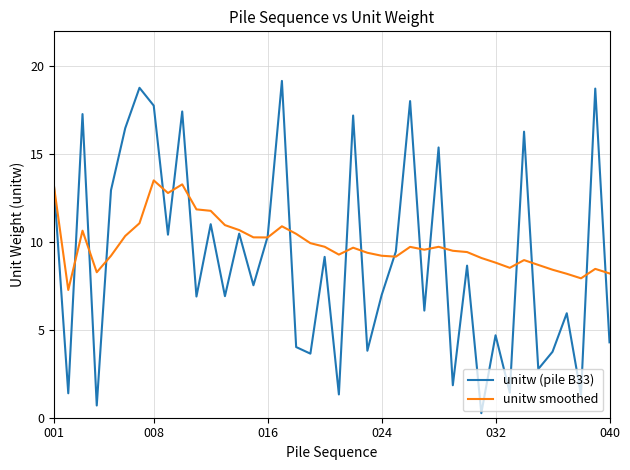

What is the minimum value for unitw smoothed?

7.3